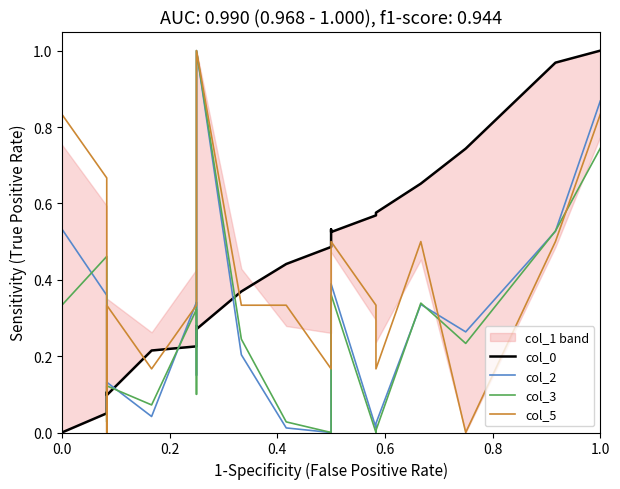

Does the chart display data point markers on the line(s)?

No